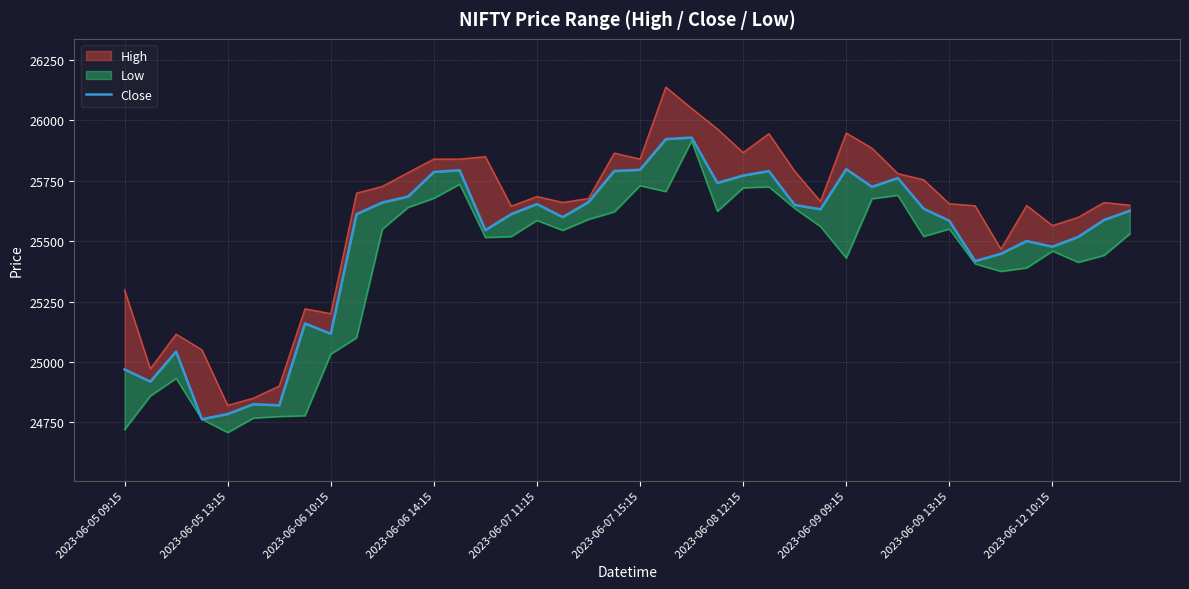

What is the ratio of the value at 2023-06-08 12:15 to the value at 2023-06-07 11:15?

1.0